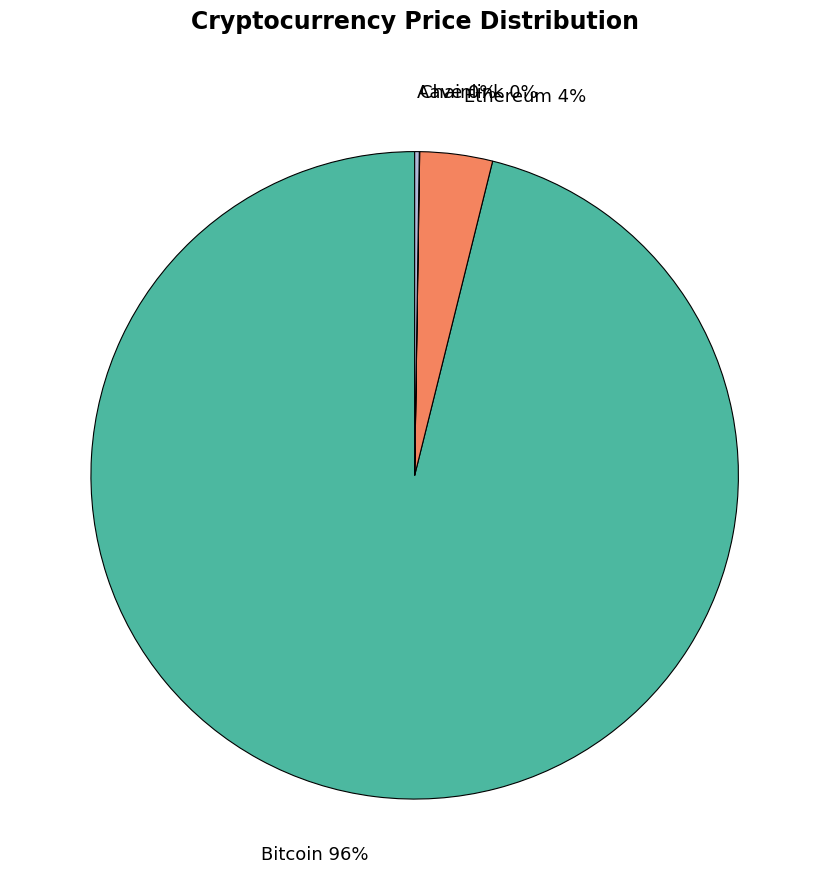

True or false: Ethereum accounts for 4% of the total.

True